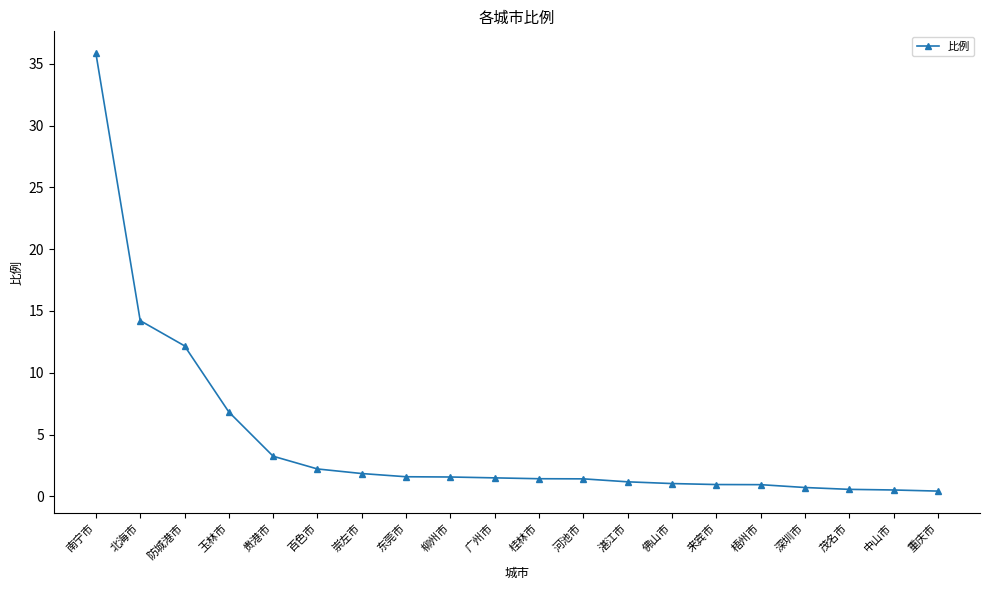

How many categories are shown in the chart?

20